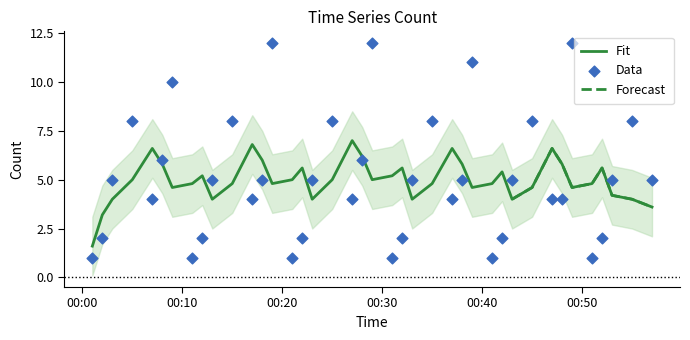

What is the change in value from 2019-07-13 00:23:00 to 2019-07-13 00:25:00?

+3